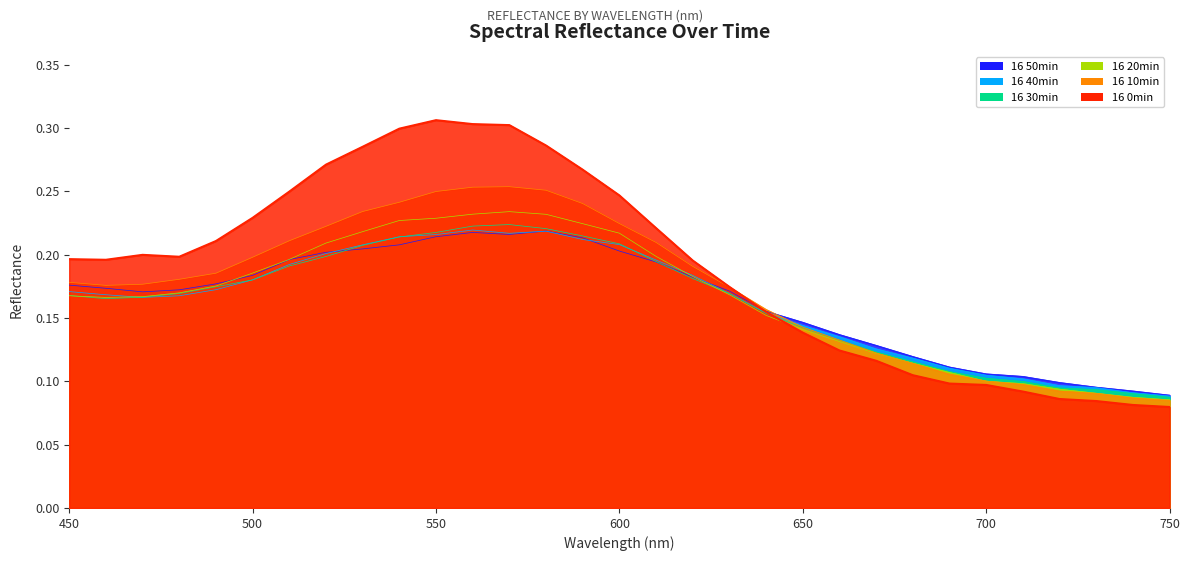

How many lines are shown in the chart?

6